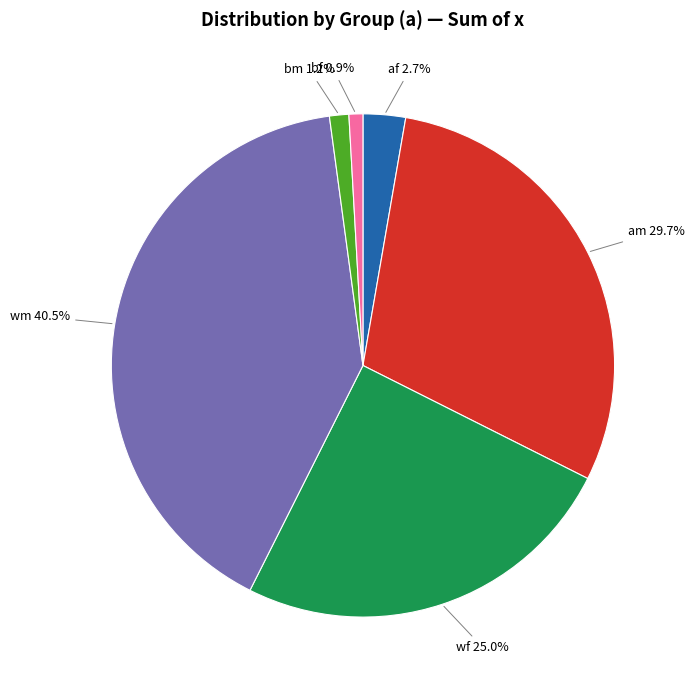

How many segments does this pie chart have?

6